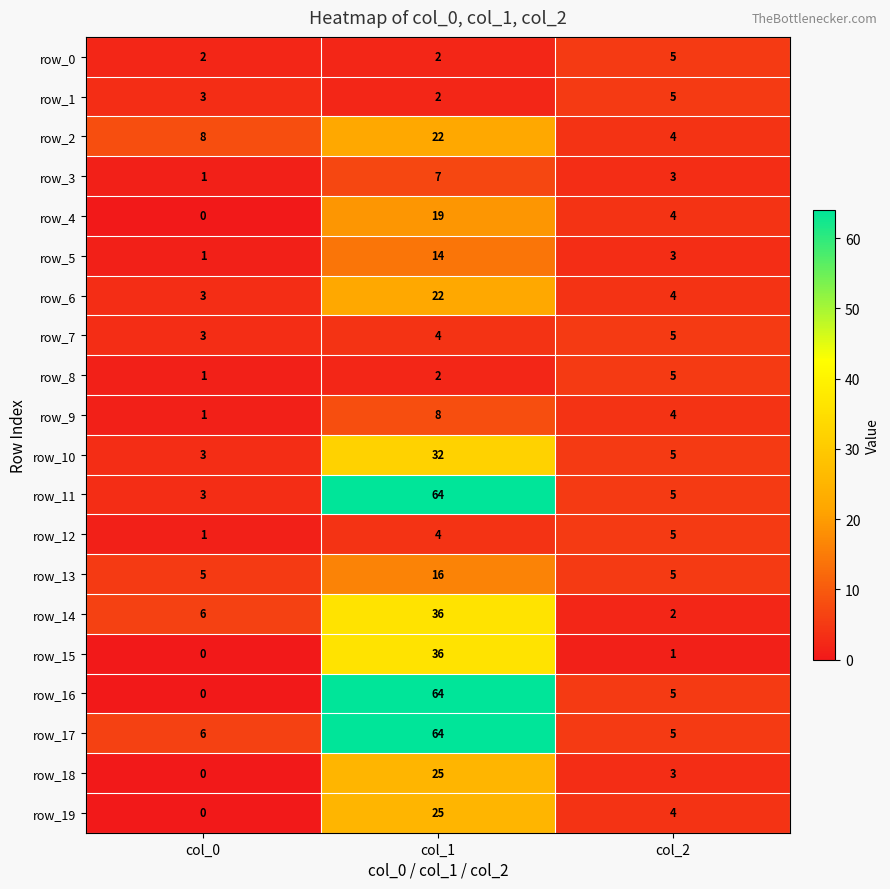

Reading left to right, extract all data points from this chart.

row_0: 2	2	5
row_1: 3	2	5
row_2: 8	22	4
row_3: 1	7	3
row_4: 0	19	4
row_5: 1	14	3
row_6: 3	22	4
row_7: 3	4	5
row_8: 1	2	5
row_9: 1	8	4
row_10: 3	32	5
row_11: 3	64	5
row_12: 1	4	5
row_13: 5	16	5
row_14: 6	36	2
row_15: 0	36	1
row_16: 0	64	5
row_17: 6	64	5
row_18: 0	25	3
row_19: 0	25	4